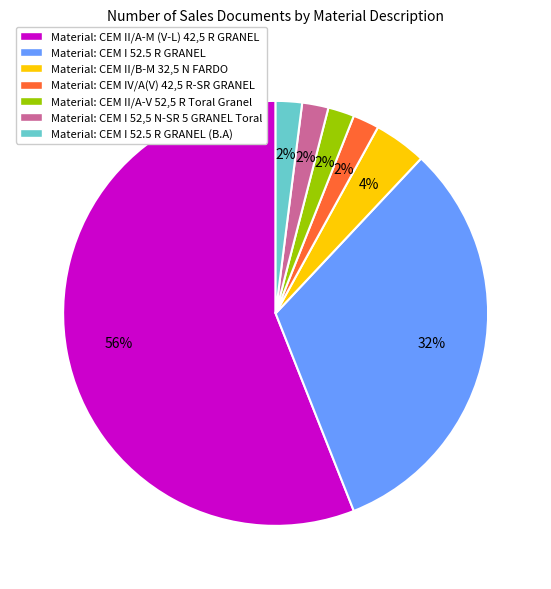

Is there a majority slice in this chart?

Yes